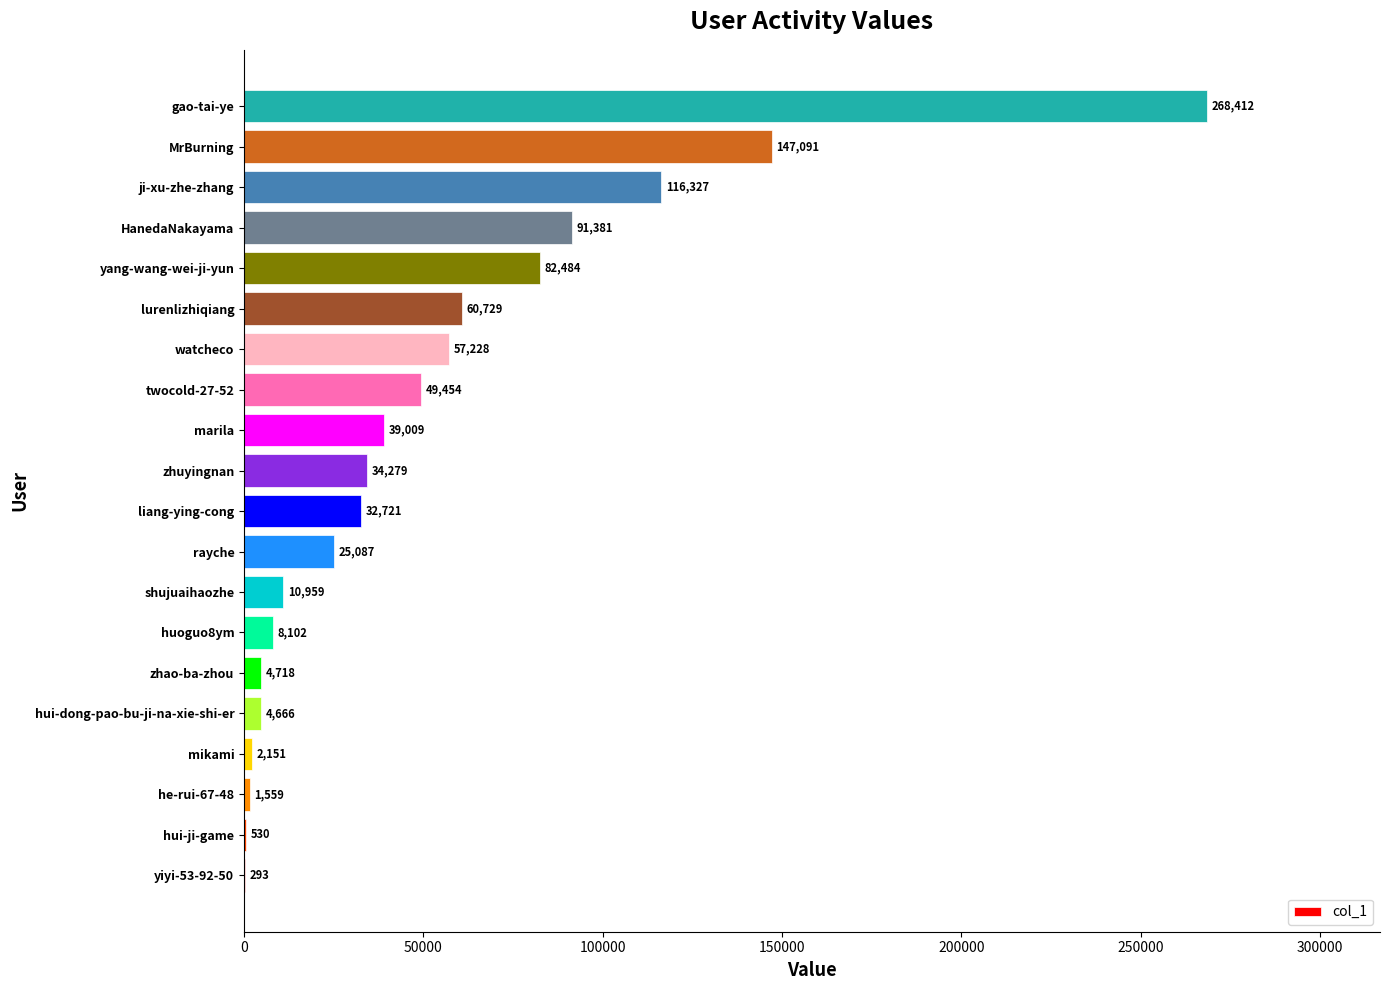

At which label is the value closest to 134352?

MrBurning